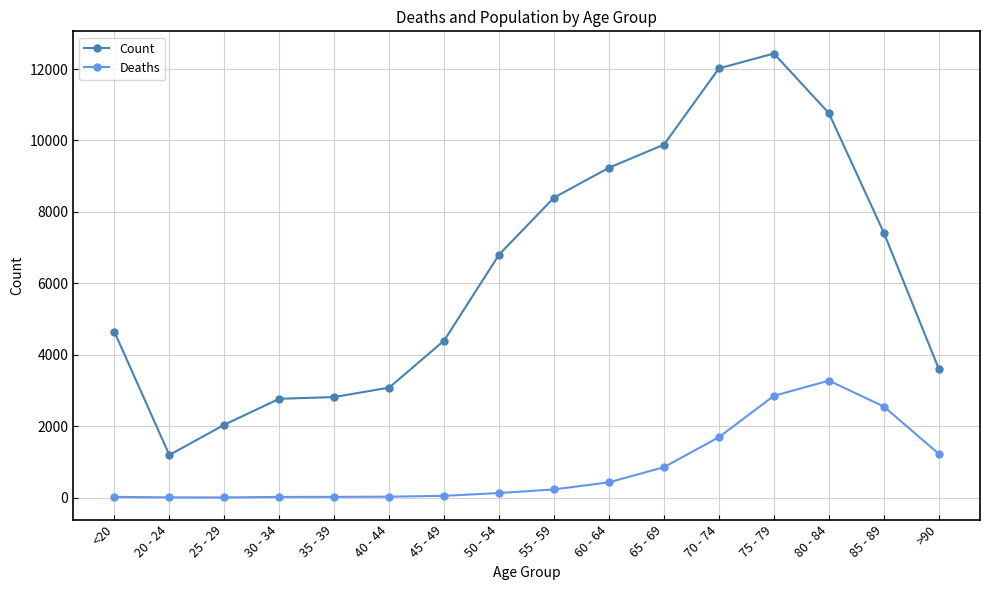

The value of Count at 30 - 34 is 2765. True or false?

True